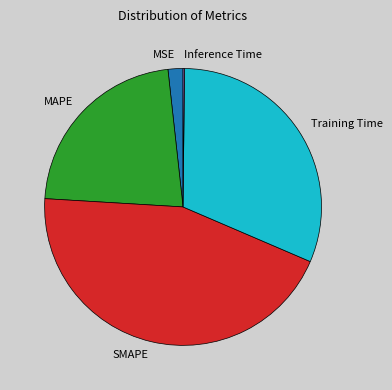

Is it true that SMAPE is 50% of the pie?

False